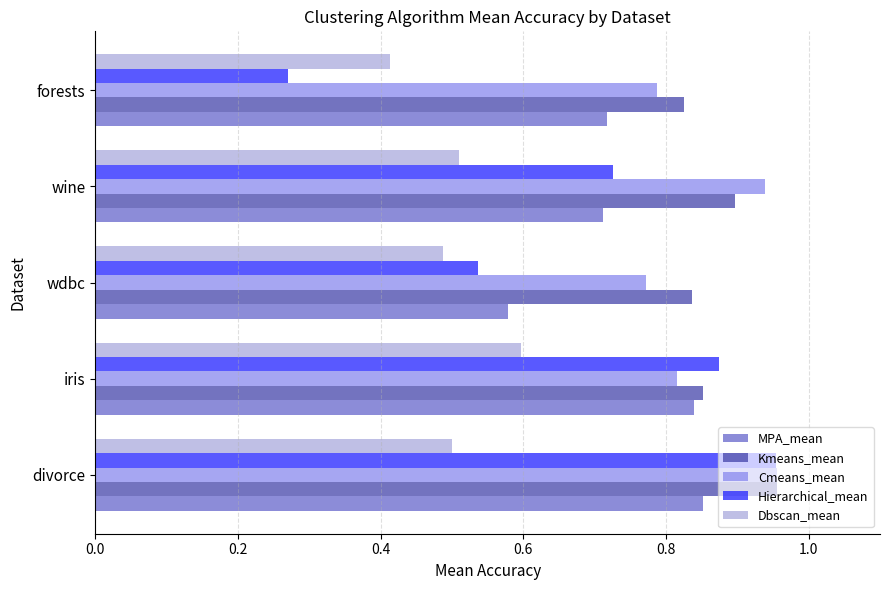

Which series has the largest range (max minus min)?

Hierarchical_mean